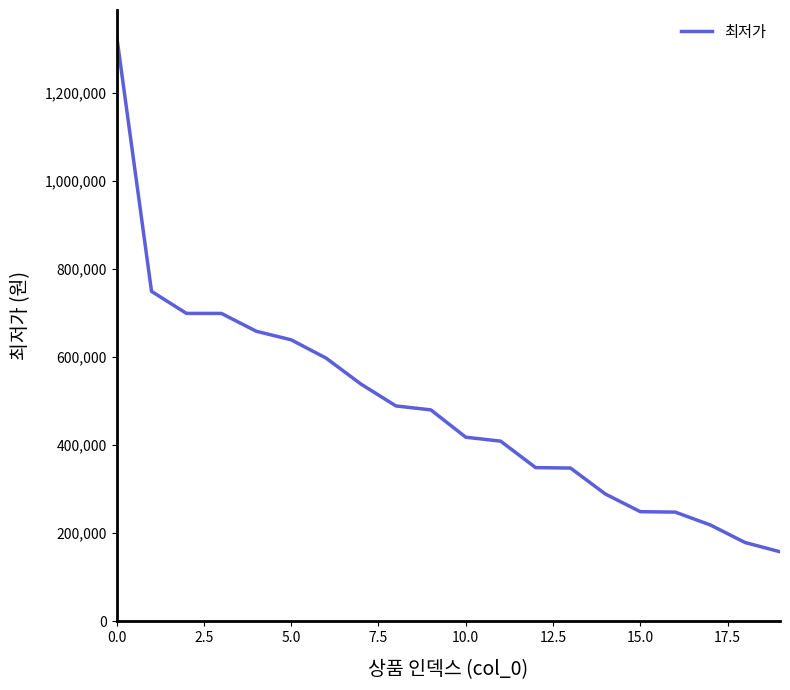

What is the difference between the maximum and minimum values?

1171000